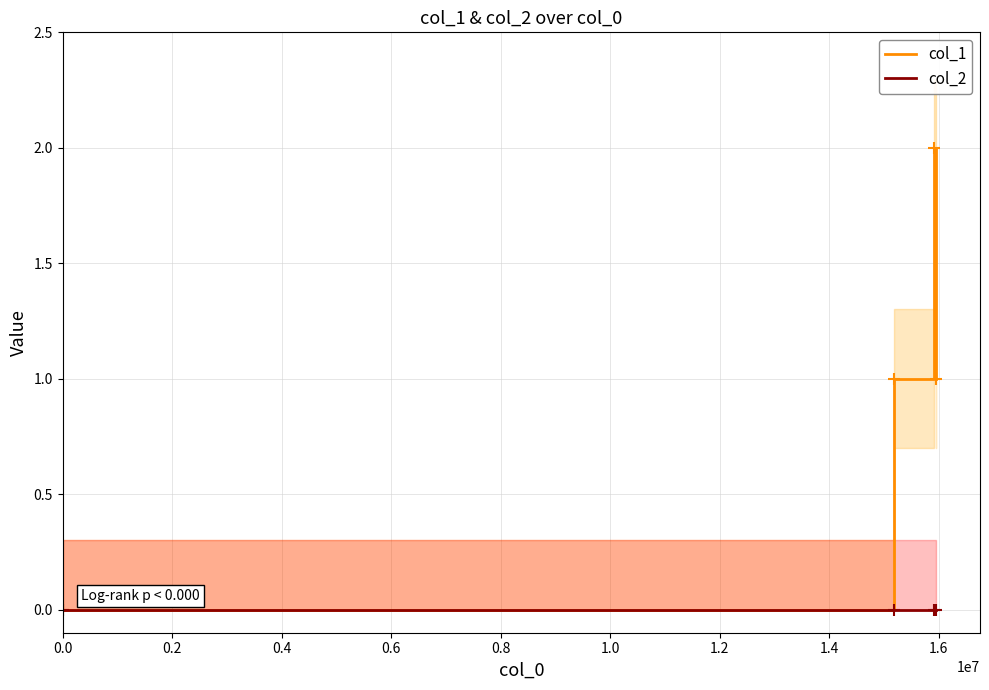

How many values in col_1 are above zero?

3